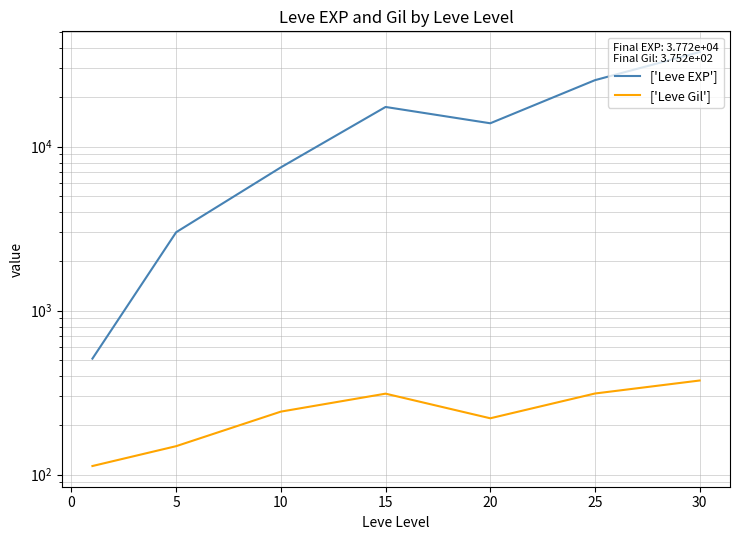

How many values in the ['Leve Gil'] series are below 242?

3